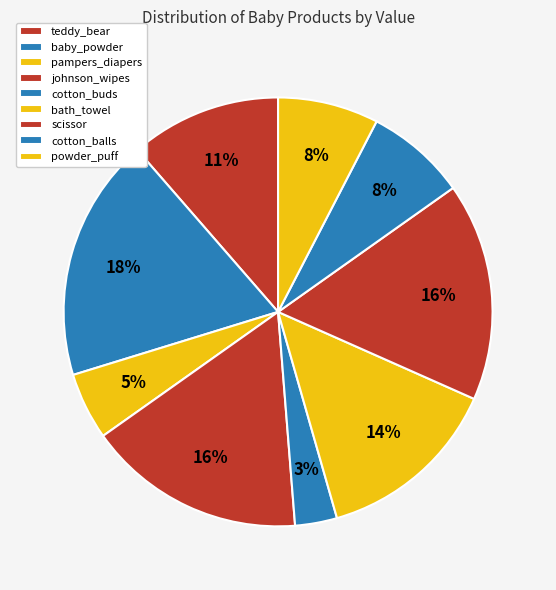

The powder_puff slice represents 8% of the pie. True or false?

True